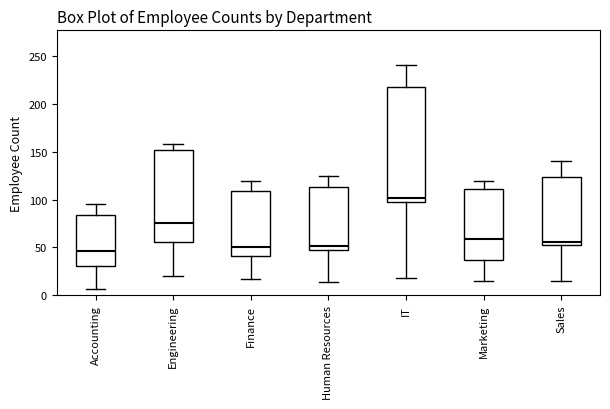

Reading left to right, read every box against the y-axis: the position of its median line, the range the box covers, and the ends of its whiskers. The values are not printed on the chart, so give them approximately, as read against the axis.

Accounting: median 45, box 30 to 85, whiskers 5 to 95
Engineering: median 75, box 55 to 150, whiskers 20 to 160
Finance: median 50, box 40 to 110, whiskers 15 to 120
Human Resources: median 50, box 45 to 115, whiskers 15 to 125
IT: median 100 (just above the box's lower edge), box 100 to 220, whiskers 20 to 240
Marketing: median 60, box 35 to 110, whiskers 15 to 120
Sales: median 55 (just above the box's lower edge), box 55 to 125, whiskers 15 to 140